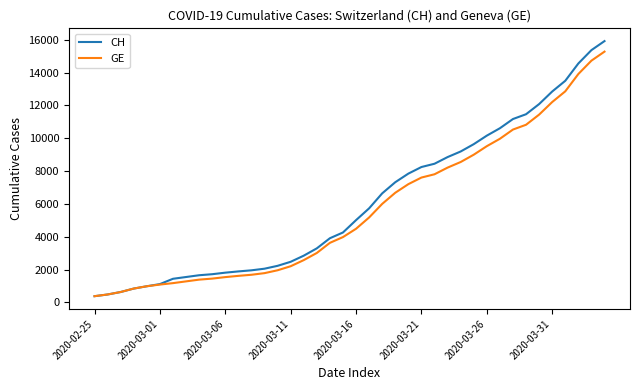

What is the maximum value shown in the chart?

15926